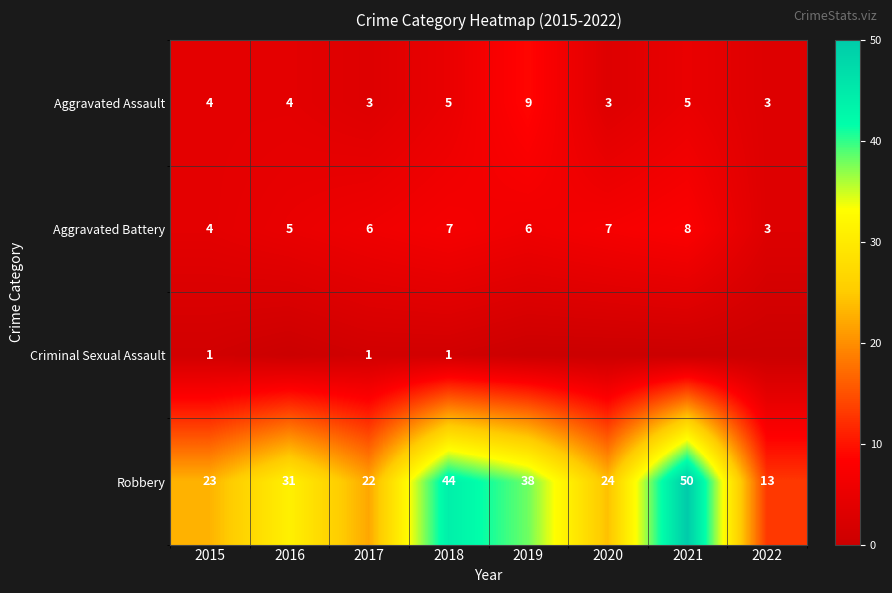

What is the sum of all Aggravated Assault values?

36